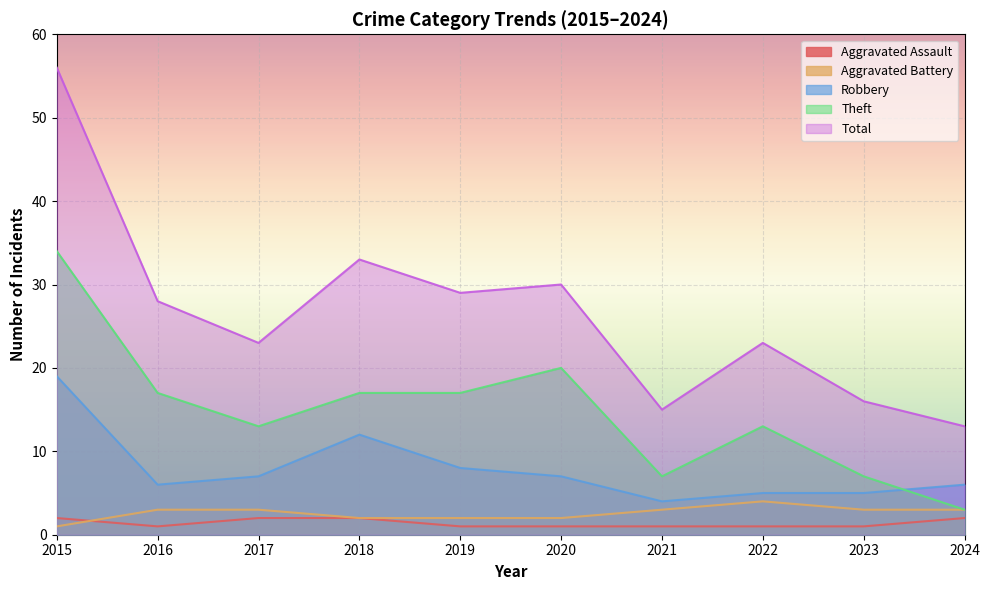

How many Aggravated Assault values are between 1 and 2?

10